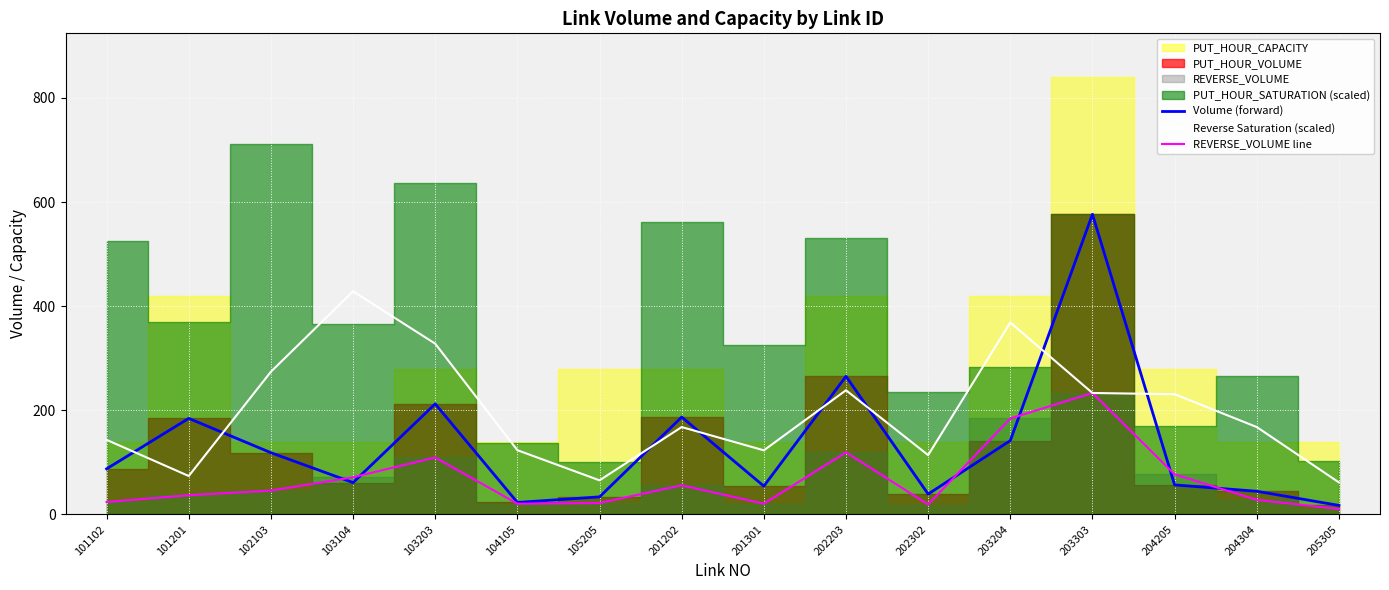

Which has a higher value, 204205 or 205305?

204205